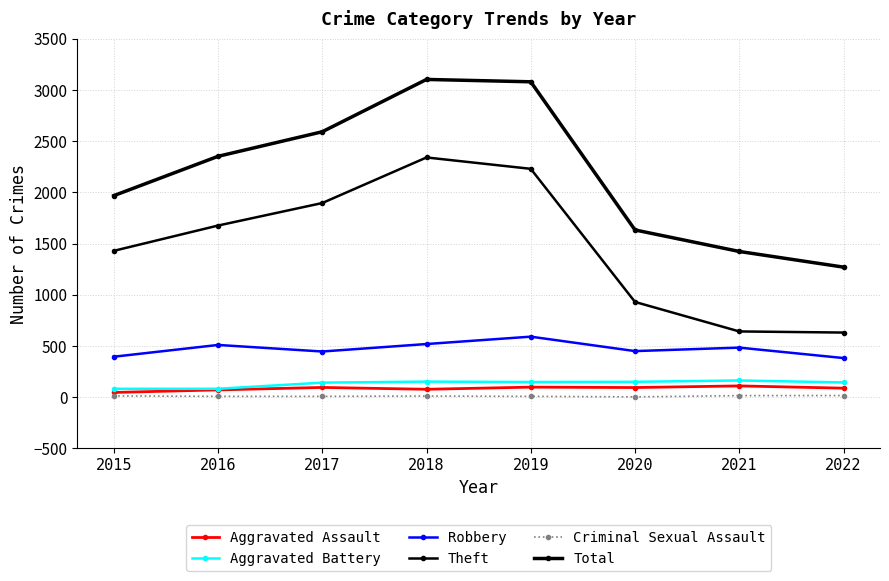

Is it true that Aggravated Assault equals 88 at 2022?

True